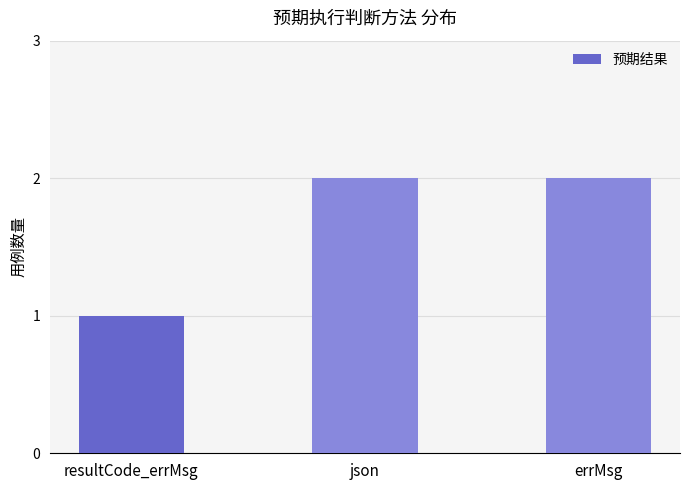

Between resultCode_errMsg and json, which is larger?

json